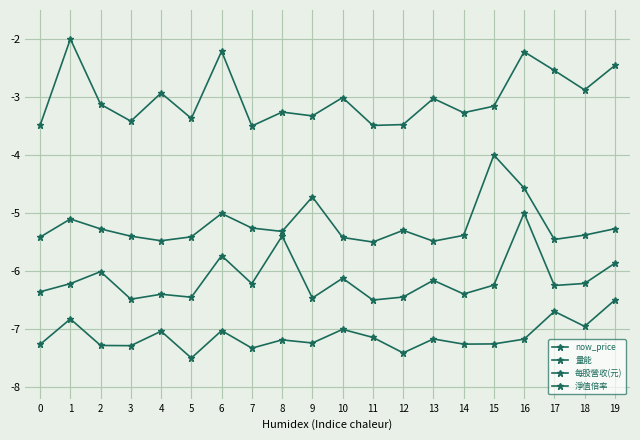

Count the number of data series in this chart.

4